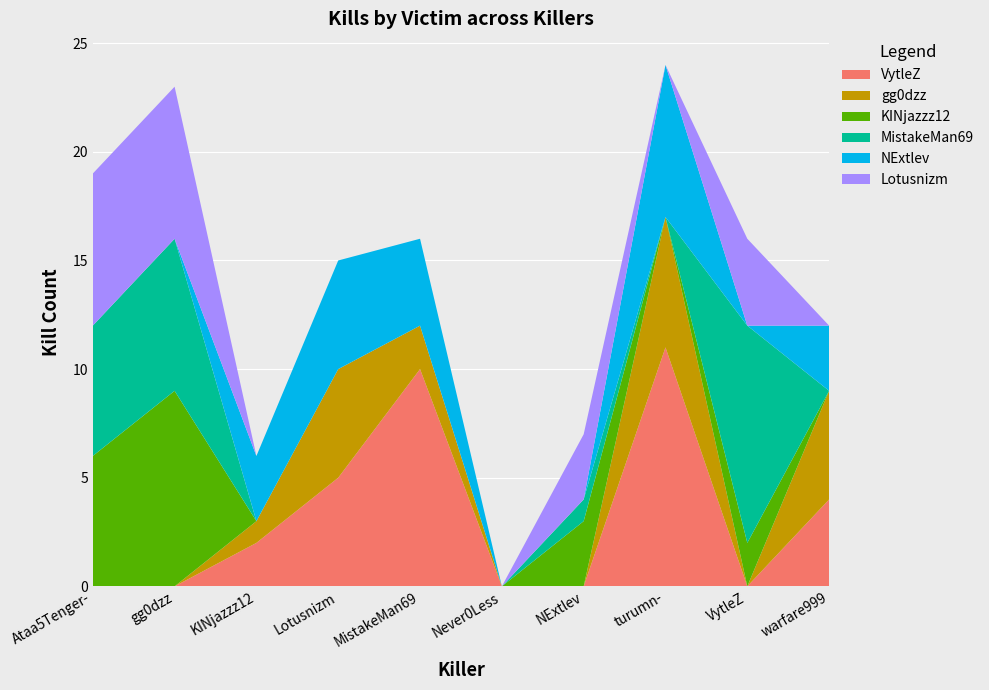

Reading right to left, extract all data points from this chart.

VytleZ: 4	0	11	0	0	10	5	2	0	0
gg0dzz: 5	0	6	0	0	2	5	1	0	0
KINjazzz12: 0	2	0	3	0	0	0	0	9	6
MistakeMan69: 0	10	0	1	0	0	0	0	7	6
NExtlev: 3	0	7	0	0	4	5	3	0	0
Lotusnizm: 0	4	0	3	0	0	0	0	7	7